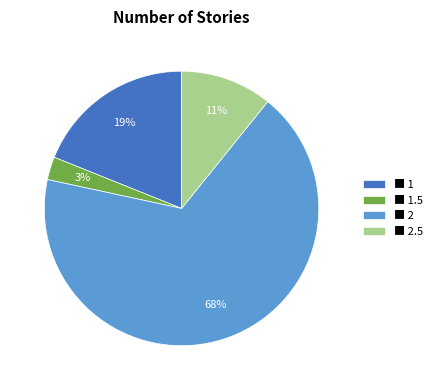

Rank the categories by value from lowest to highest.

■ 1.5, ■ 2.5, ■ 1, ■ 2